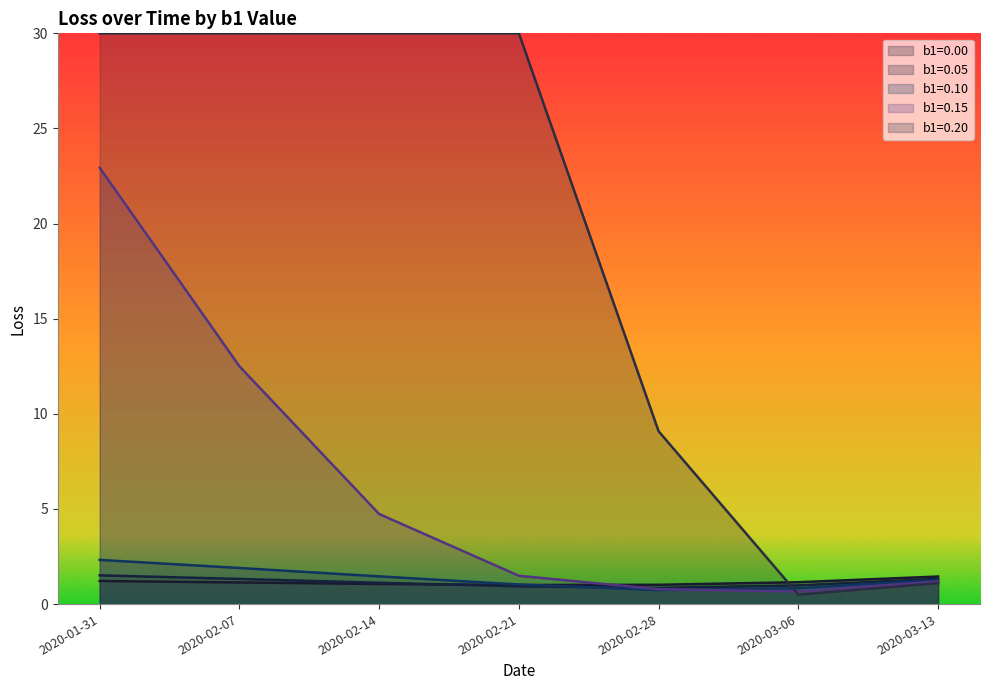

Count the number of data series in this chart.

5